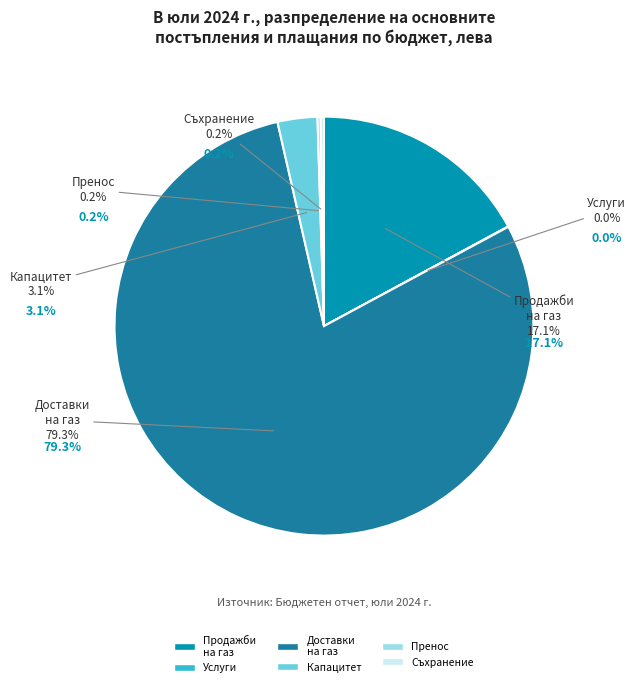

How many segments does this pie chart have?

6